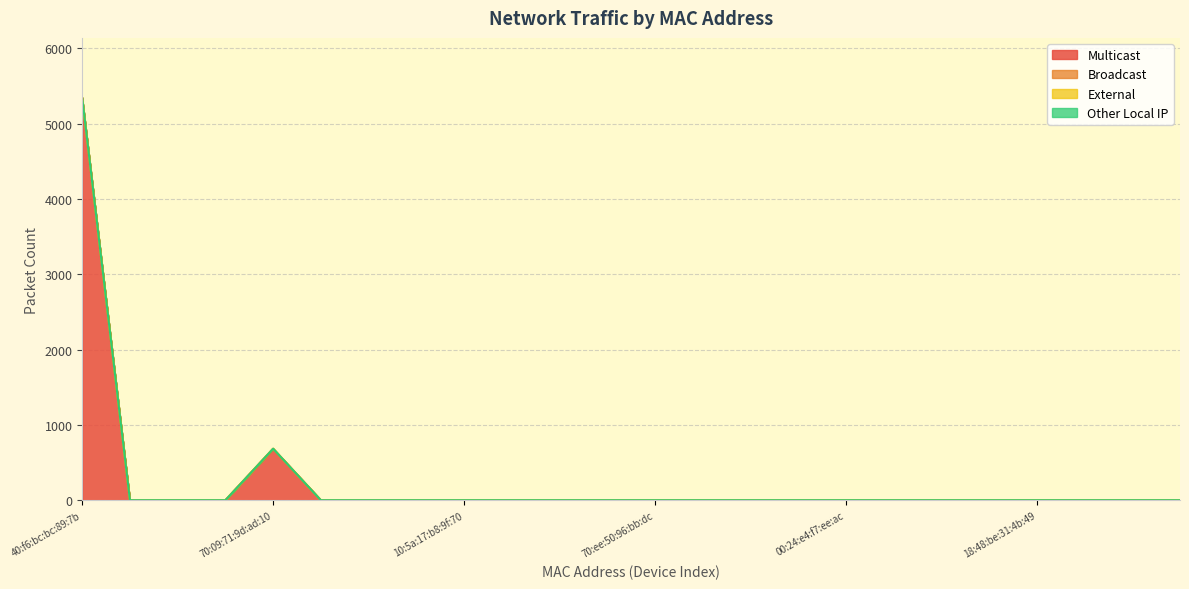

At how many categories does at least one series exceed 4710?

1